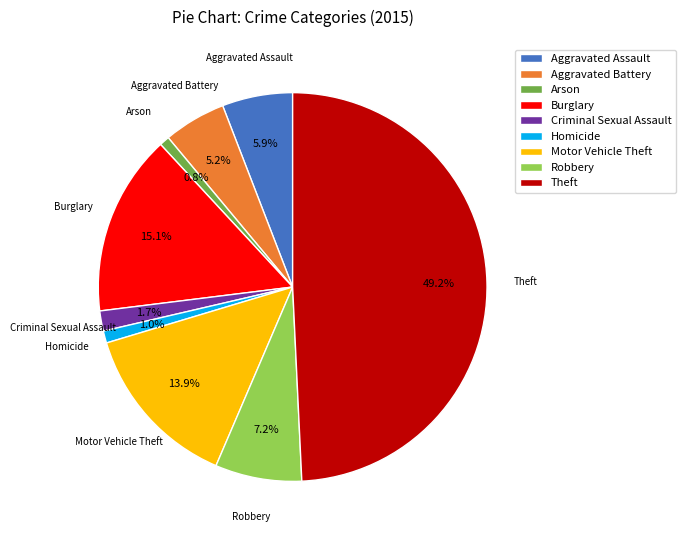

To the nearest percent, what portion does Arson represent?

1%